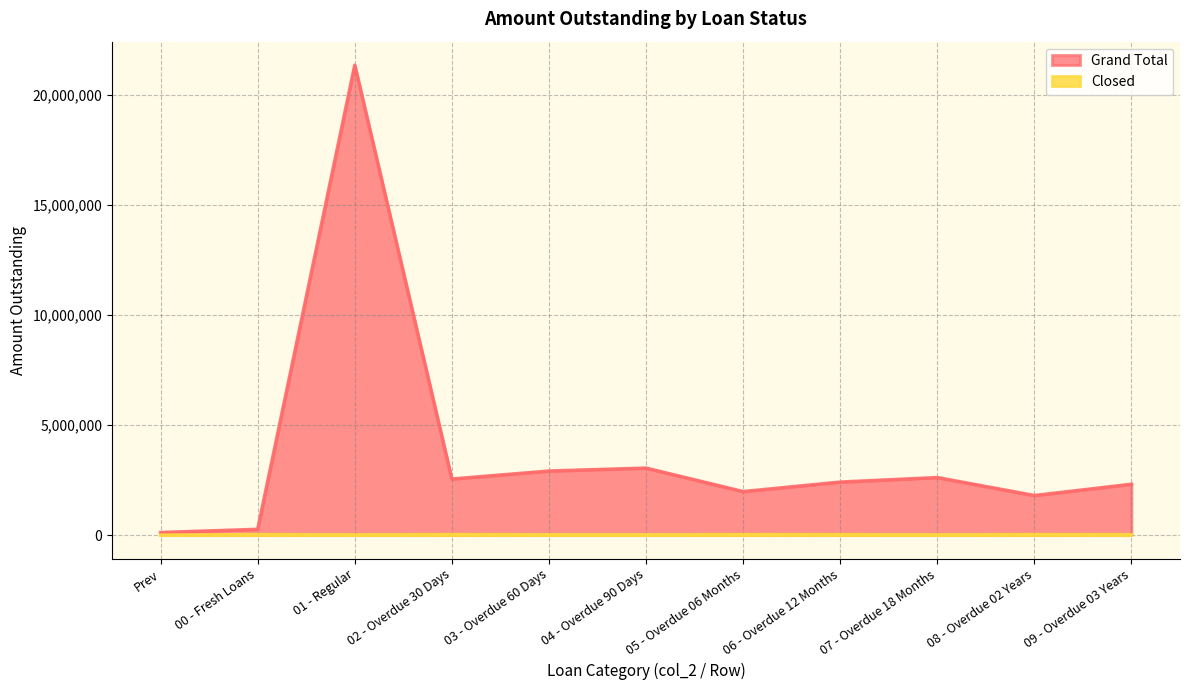

Reading left to right, transcribe all the data shown in this chart.

Grand Total: 120432	265393	21366849	2551667	2915140	3049442	1981628	2412951	2619105	1801307	2315089
Closed: 0	24704	14847	25620	18425	16767	23933	22381	15761	25272	21048